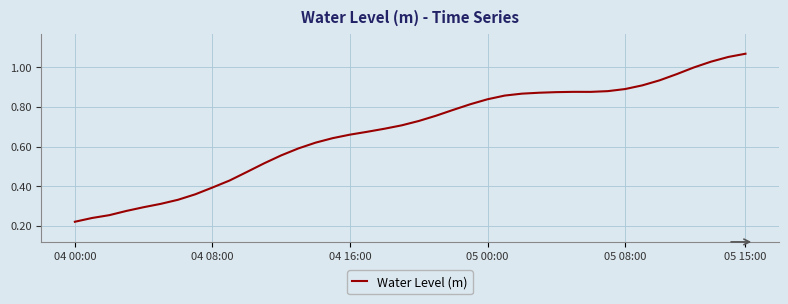

How many lines are shown in the chart?

1